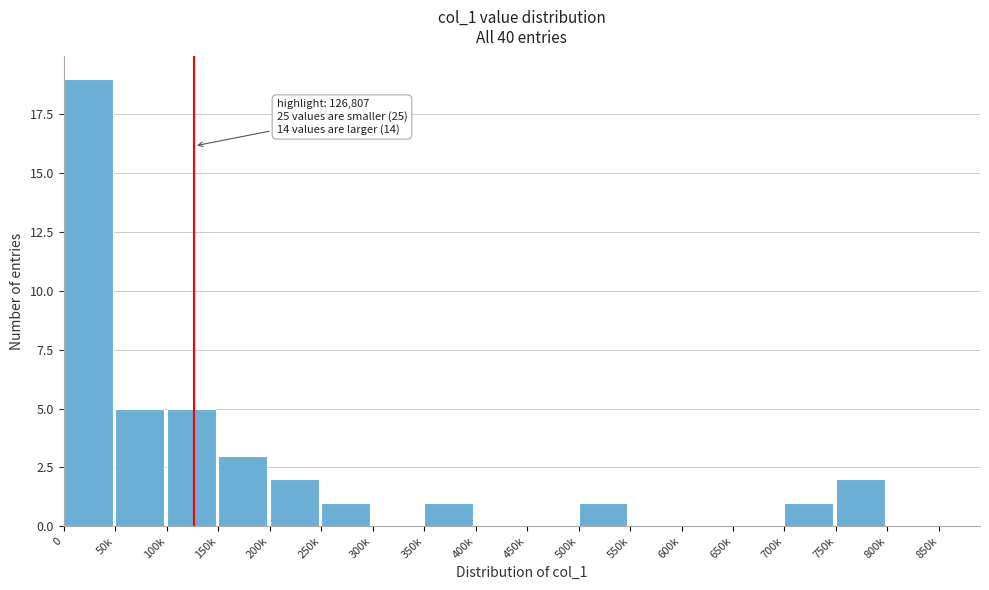

Reading left to right, what are all the values shown in this chart?

0=19	50k=5	100k=5	150k=3	200k=2	250k=1	300k=0	350k=1	400k=0	450k=0	500k=1	550k=0	600k=0	650k=0	700k=1	750k=2	800k=0